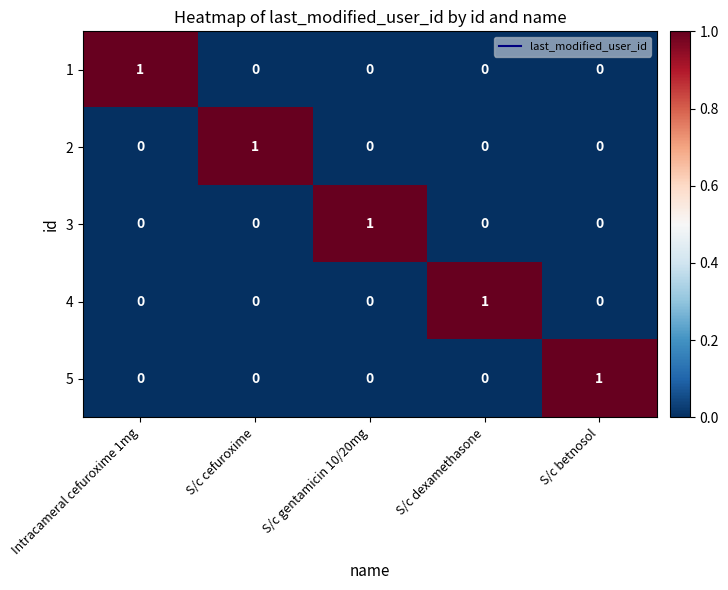

What is the difference between the highest and lowest values at S/c gentamicin 10/20mg?

1